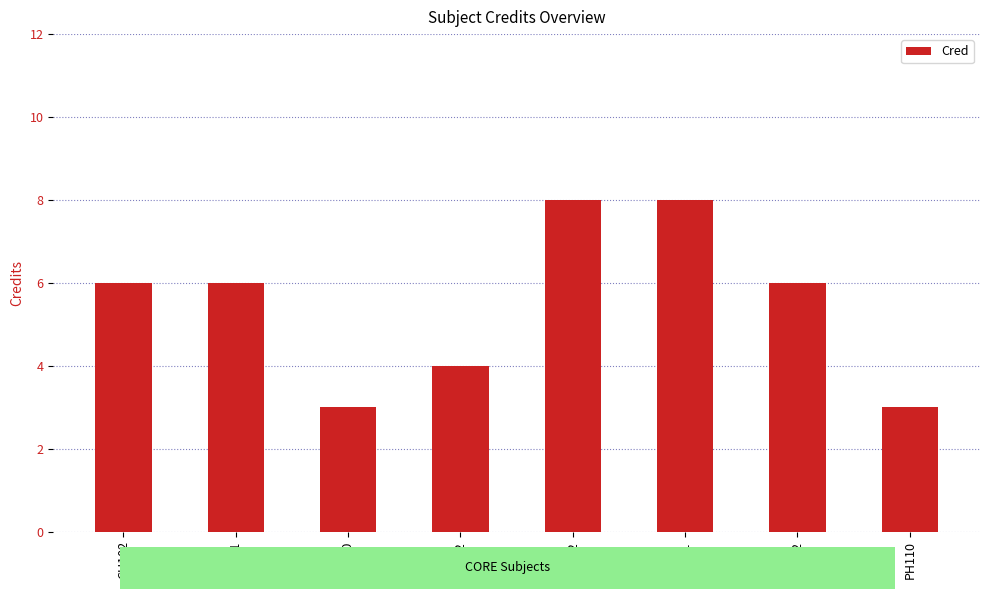

True or false: the data shows 5 at PH110.

False